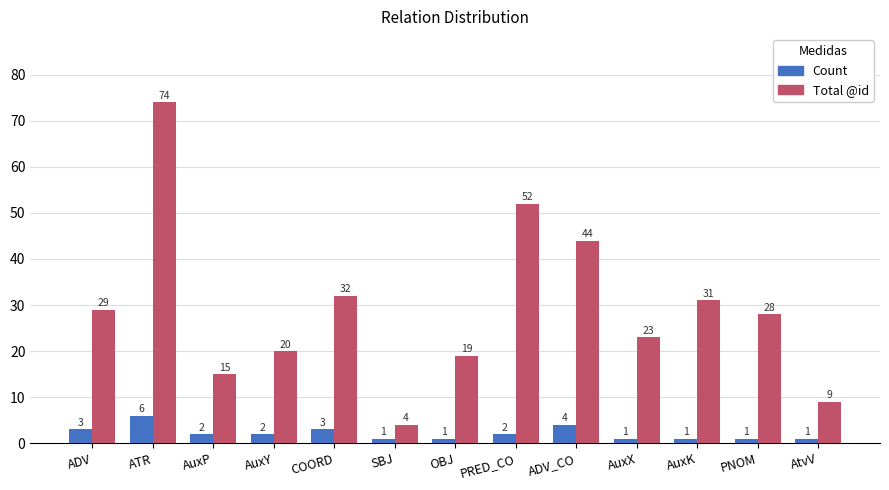

At AuxX, list the series in order from smallest to largest.

Count, Total @id